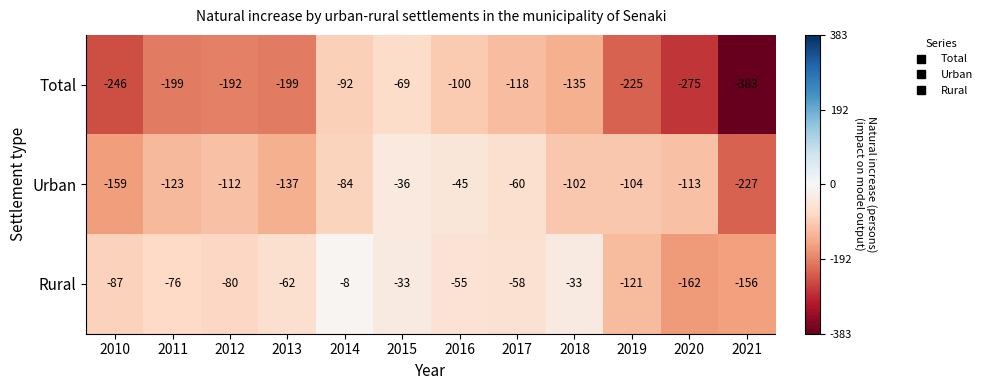

Which series changed the most between 2020 and 2021?

Urban